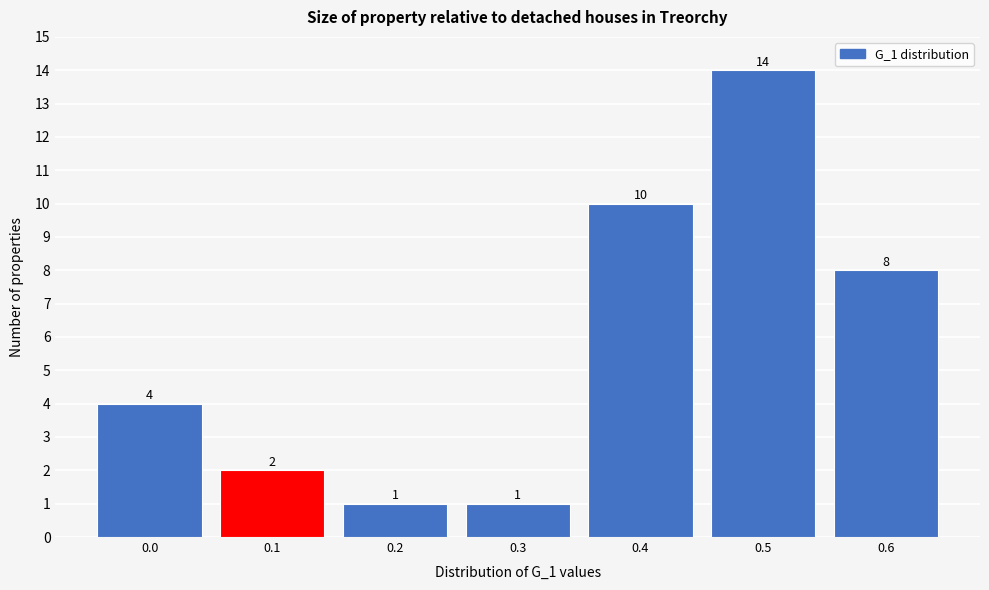

Reading left to right, what are all the values shown in this chart?

4	2	1	1	10	14	8